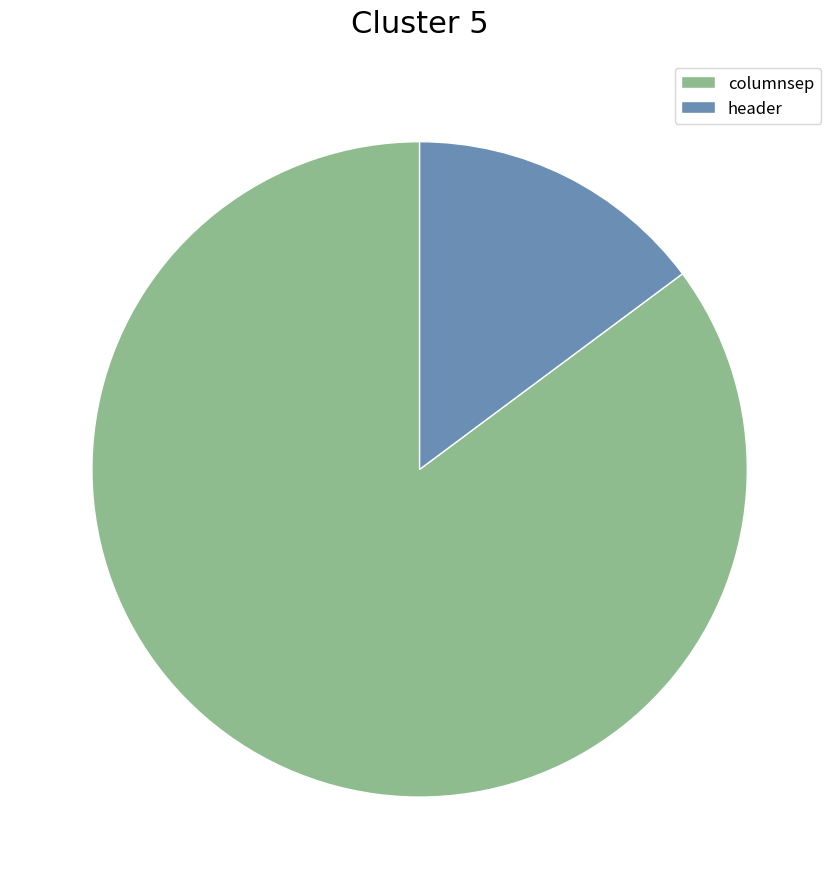

What is the largest slice in the pie chart?

columnsep